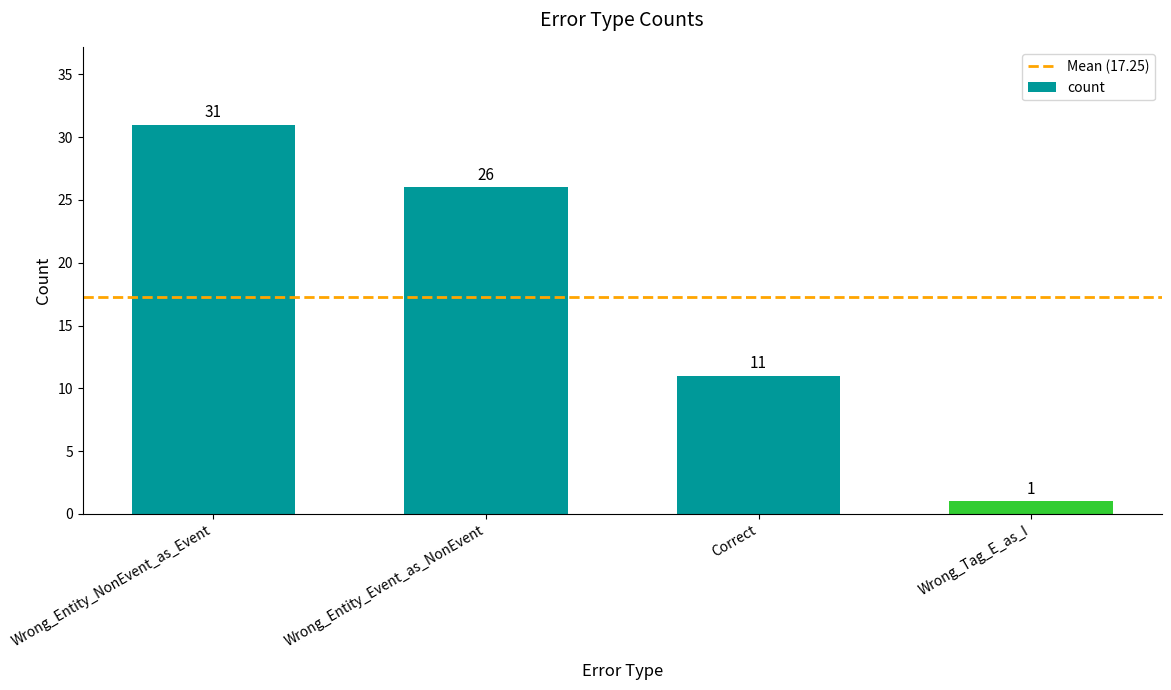

True or false: the data shows 31 at Wrong_Entity_NonEvent_as_Event.

True